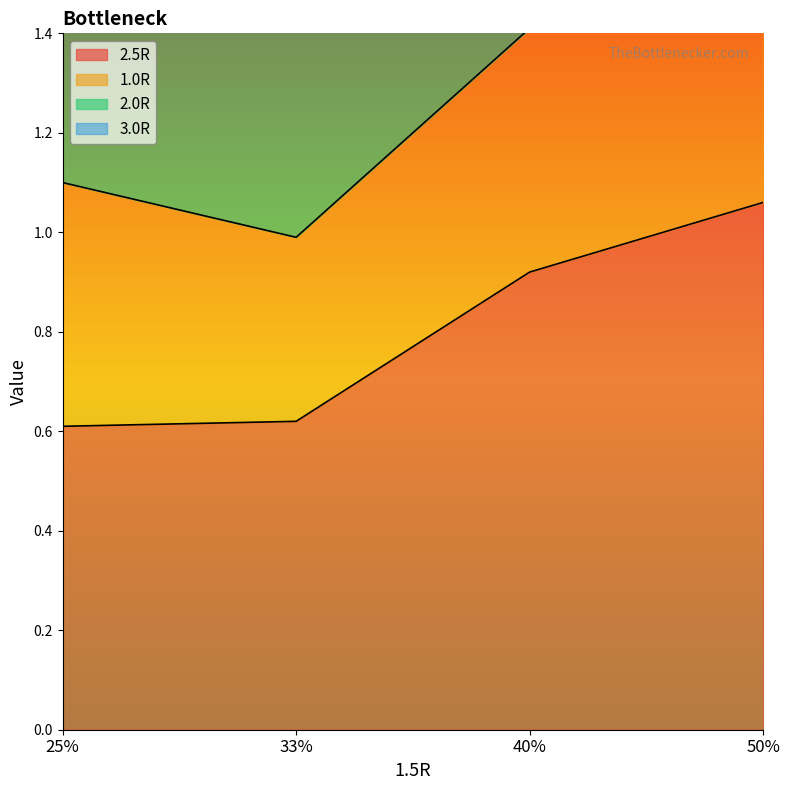

True or false: 2.5R and 3.0R intersect in this chart.

False